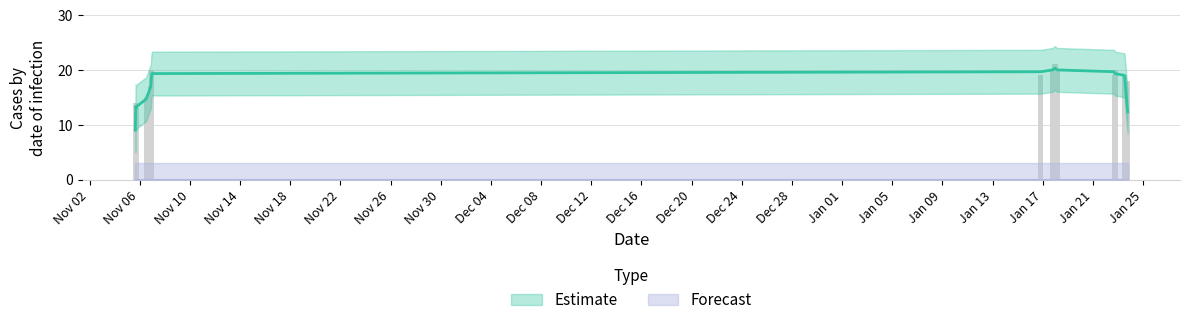

Count the number of values greater than 19.

5